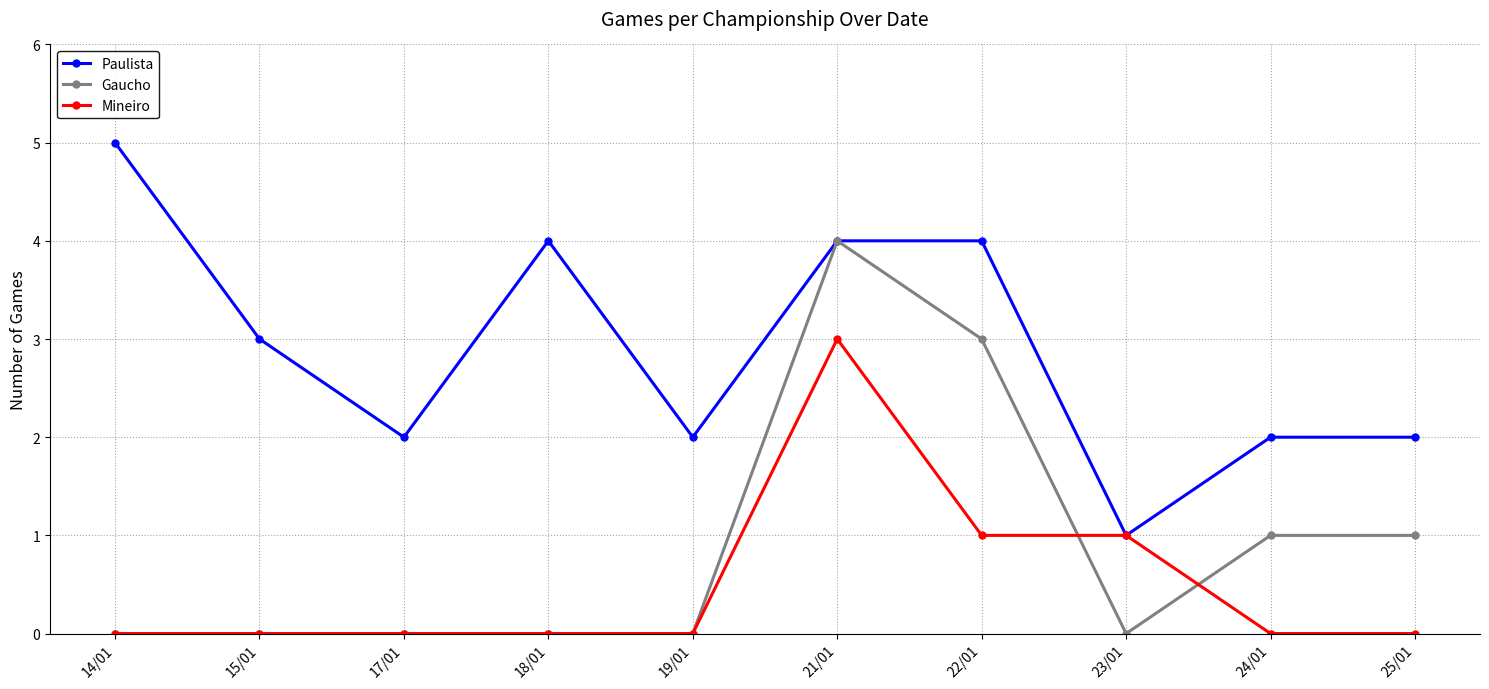

Which series has the largest total across all categories?

Paulista